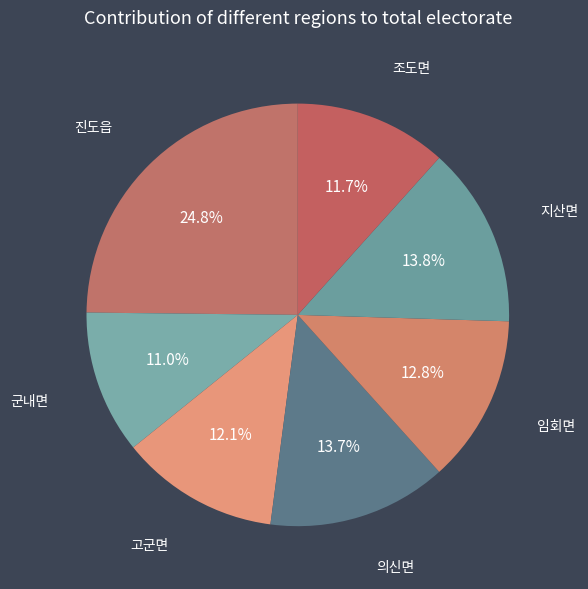

To the nearest percent, what is the average slice percentage?

14%